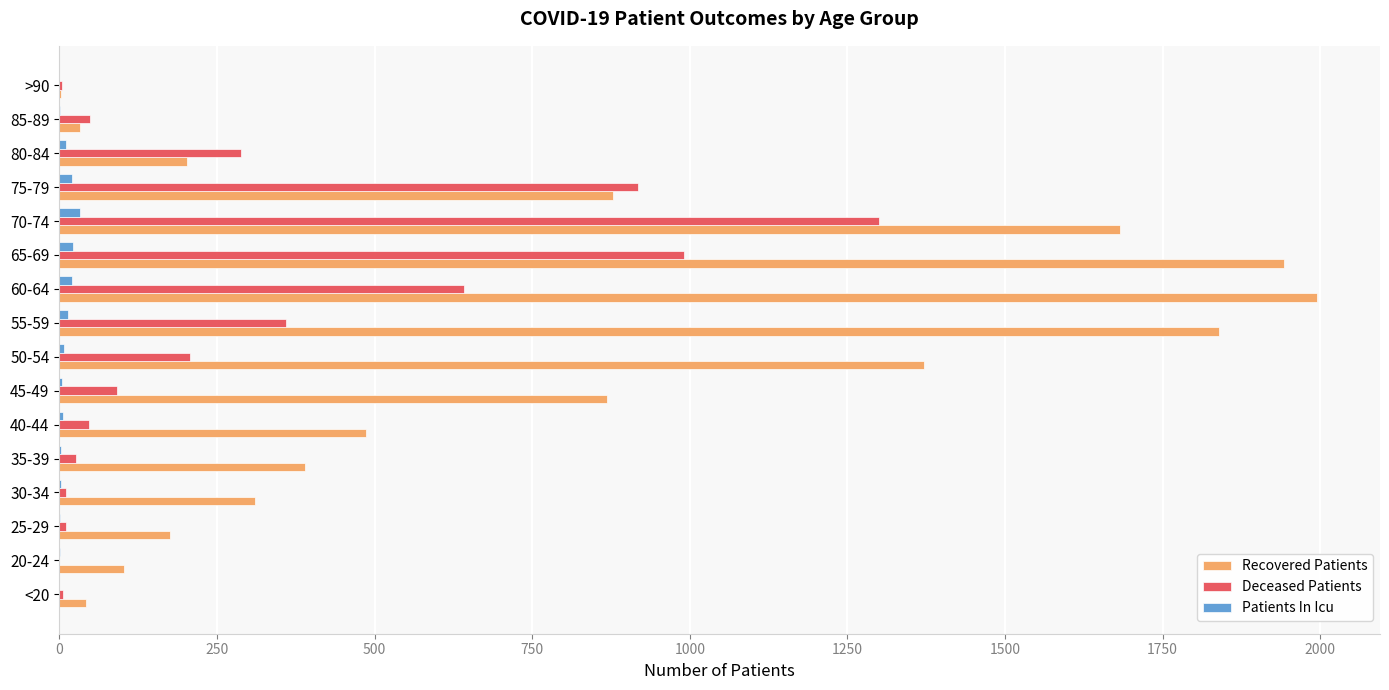

Which series has the largest total across all categories?

Recovered Patients